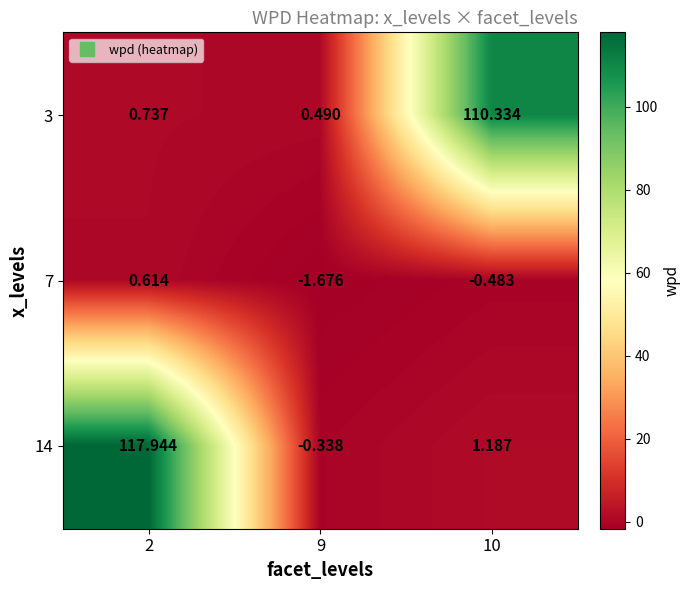

What is the spread (max minus min) of values at 2?

117.3